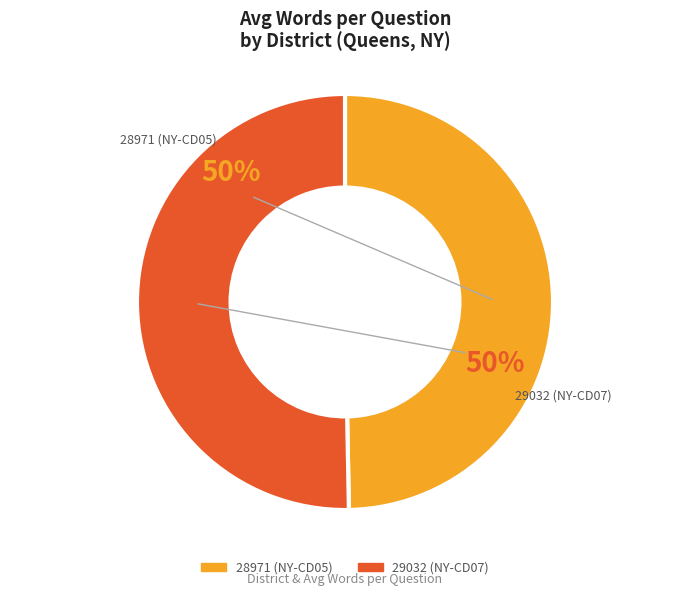

To the nearest percent, what is the combined percentage of 29032 (NY-CD07) and 28971 (NY-CD05)?

100%